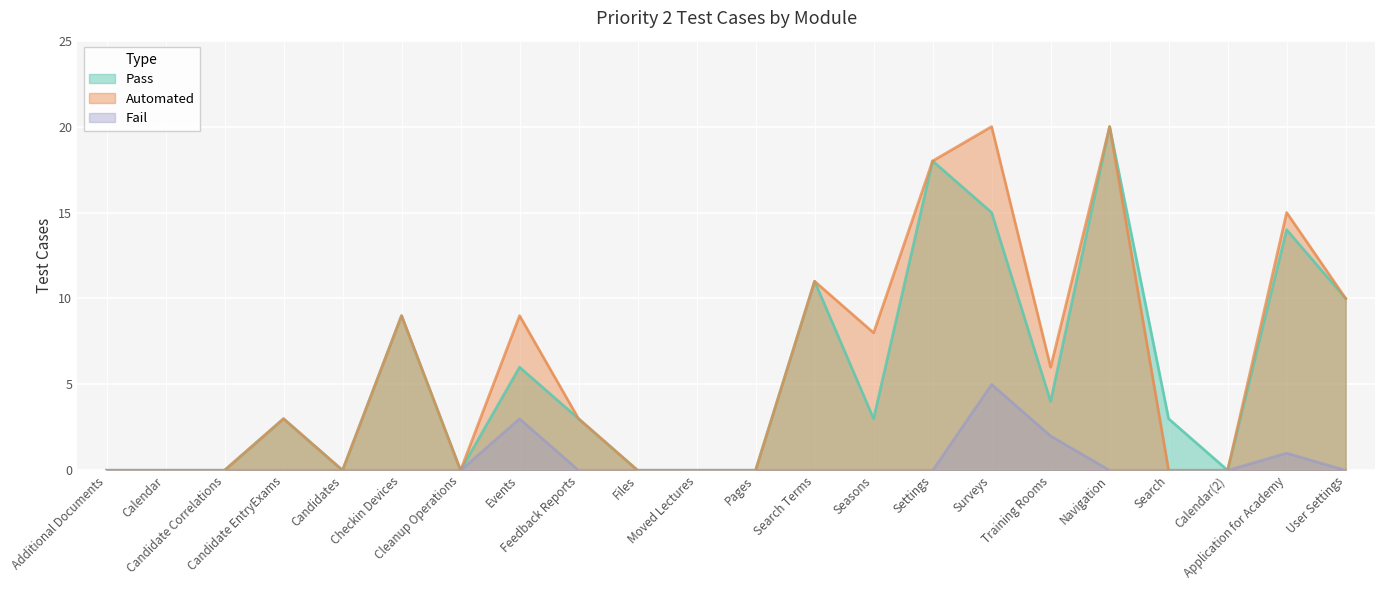

Between Moved Lectures and Search, which is larger?

Search